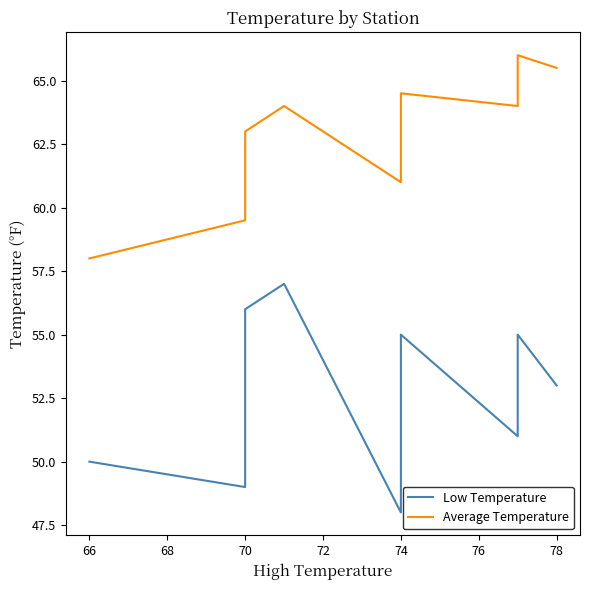

List the series in order of their peak value, lowest first.

Low Temperature, Average Temperature